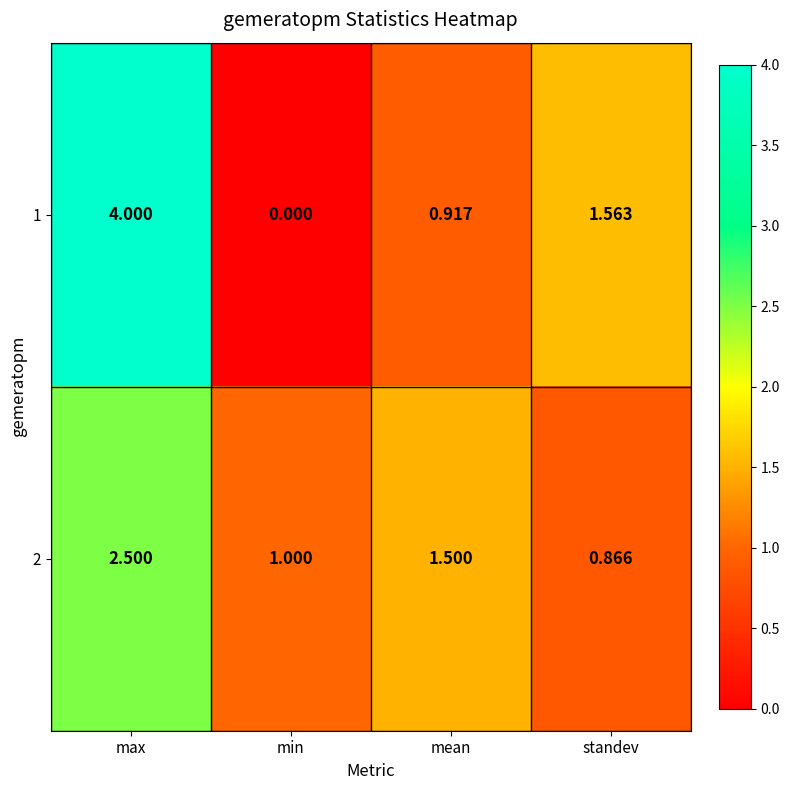

How many distinct data groups are displayed?

2